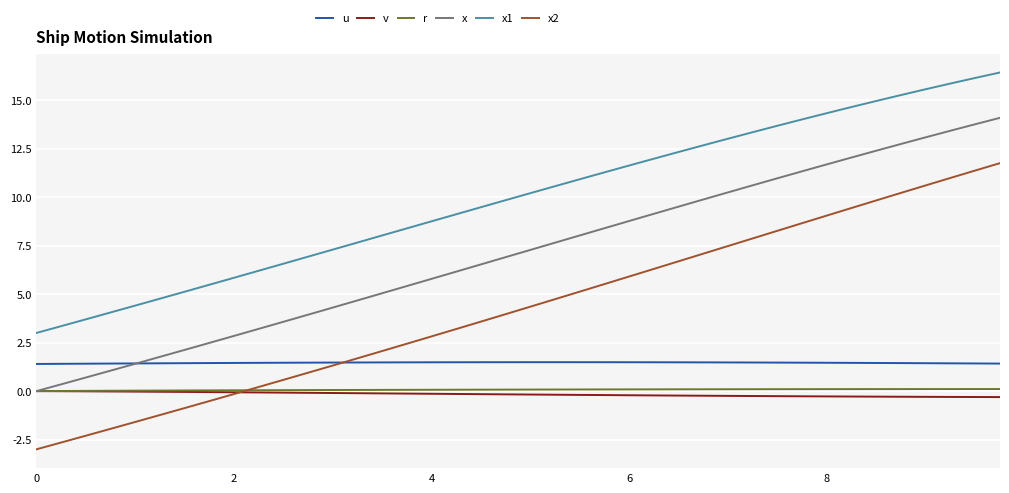

True or false: u and v cross at least once.

False